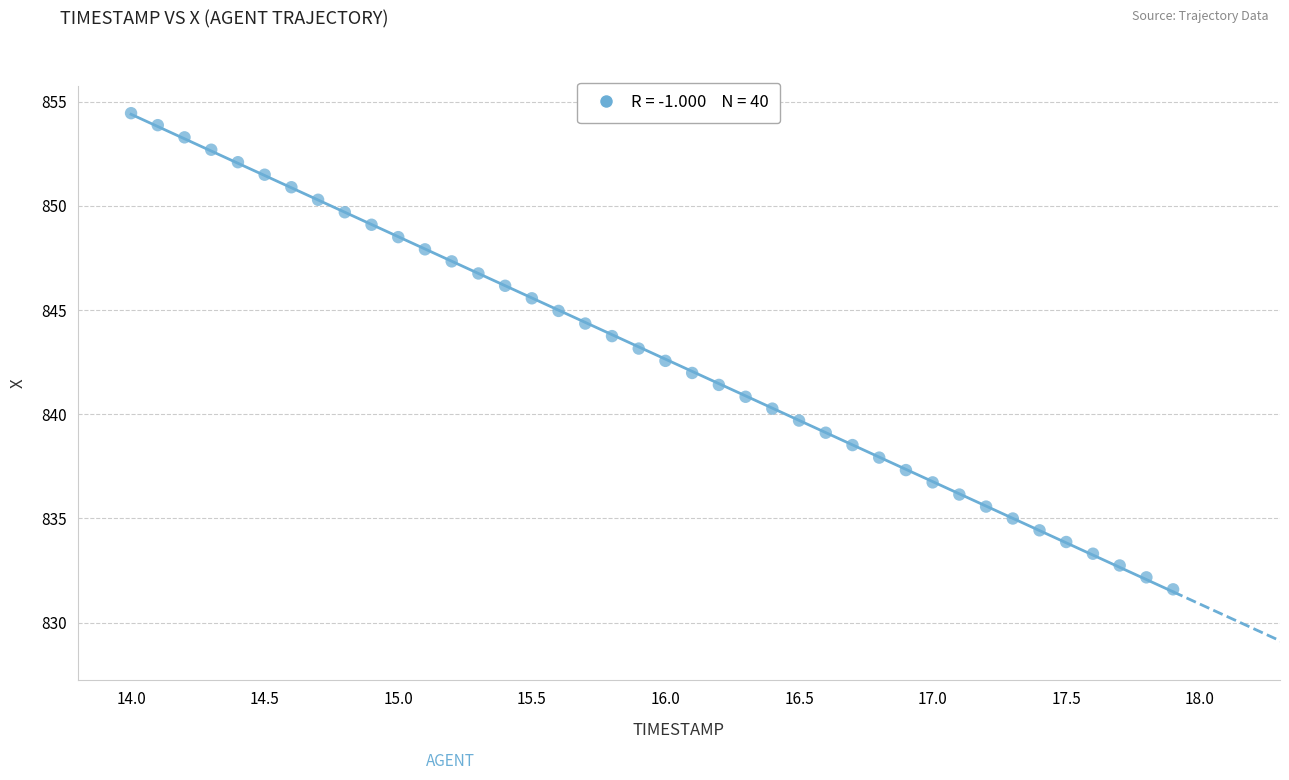

What is the range of X values (max minus min)?

3.9